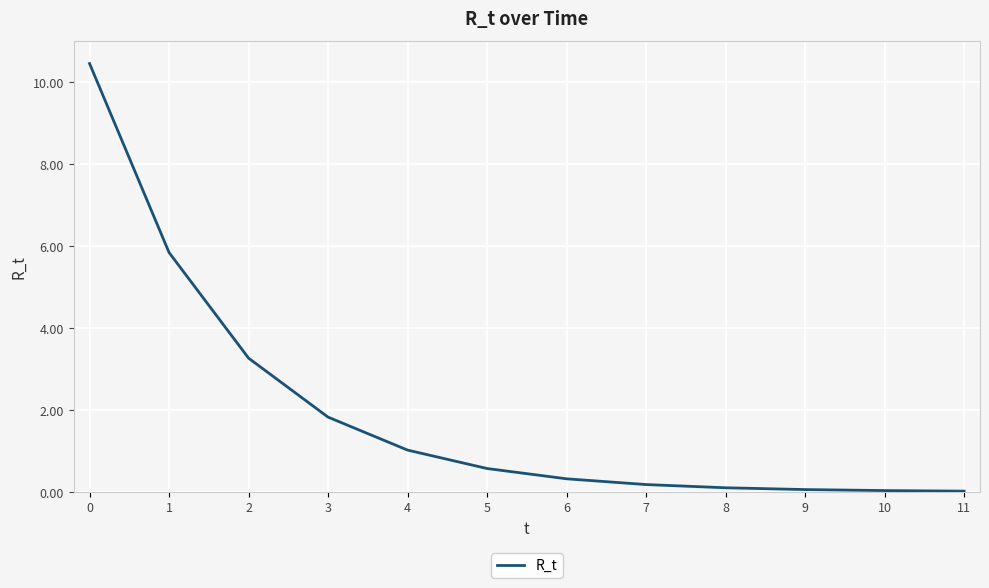

What is the average value?

2.0